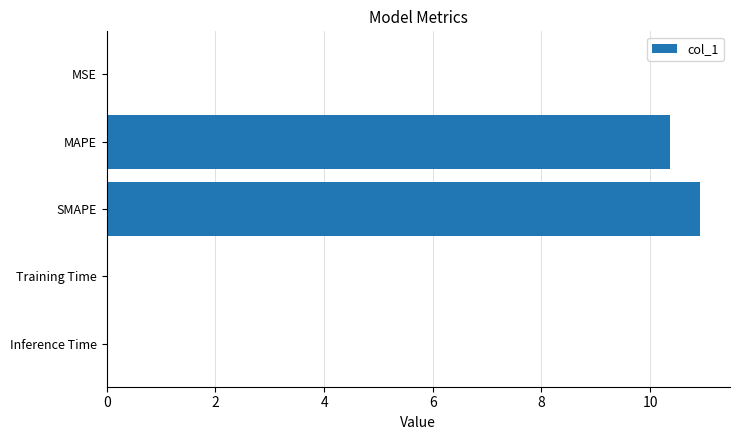

Count the number of categories in the chart.

5